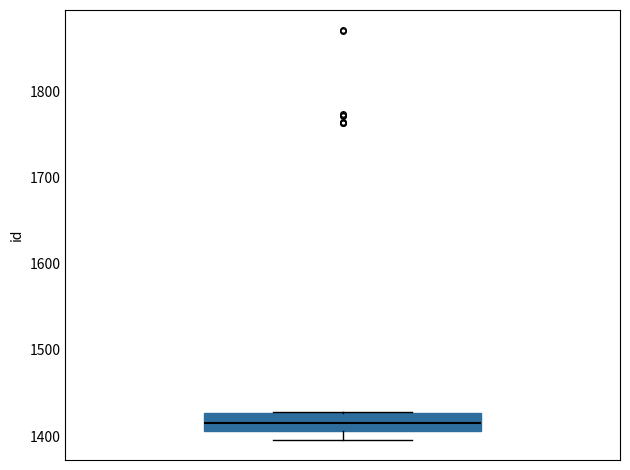

Read this box plot against the y-axis: the position of the median line, the range covered by the box, and the ends of both whiskers. The values are not printed on the chart, so give them approximately, as read against the axis.

median 1420, box 1410 to 1430, whiskers 1400 to 1430